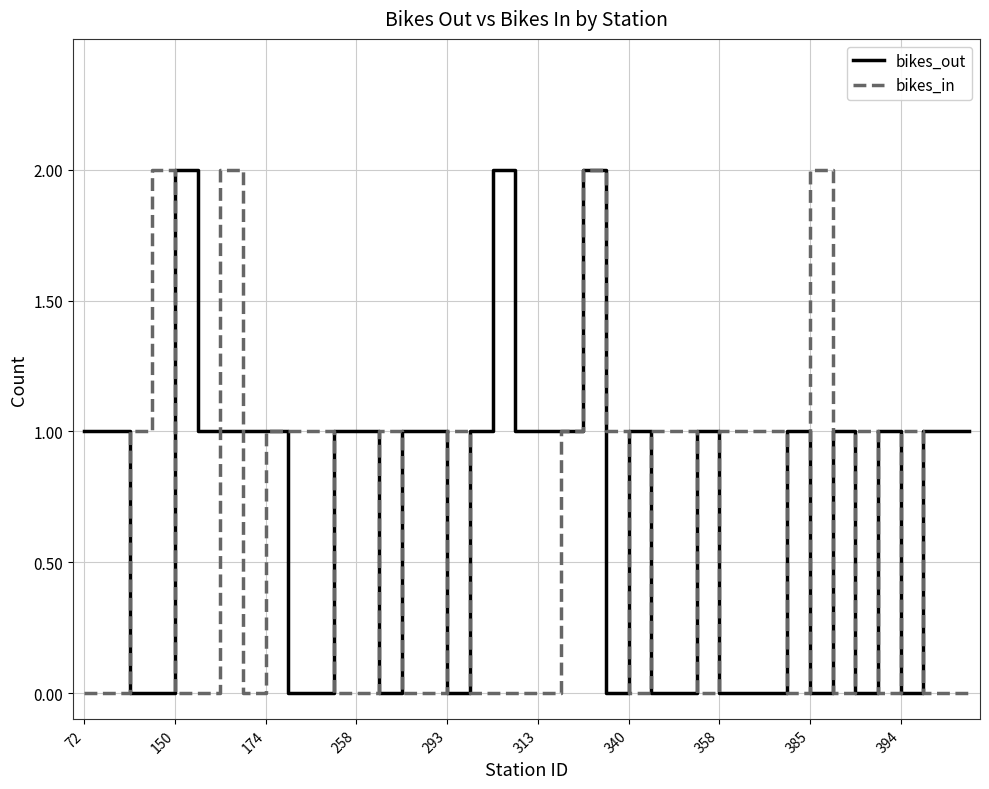

List the series in order of their overall mean, highest first.

bikes_out, bikes_in